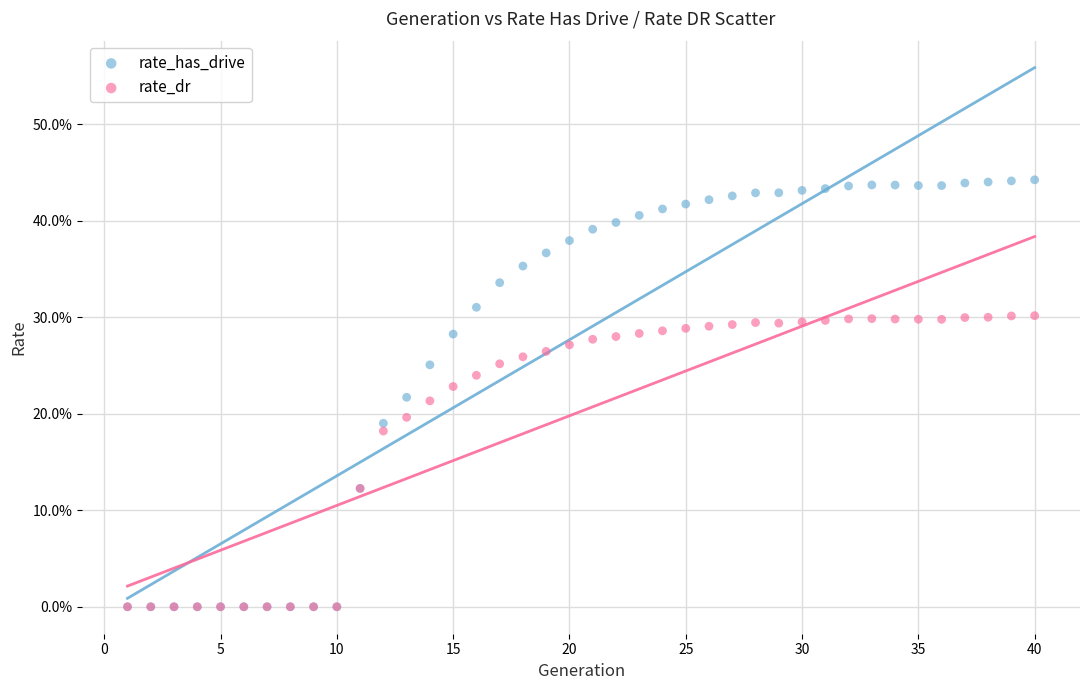

What are all the series names shown in the legend?

rate_has_drive, rate_dr